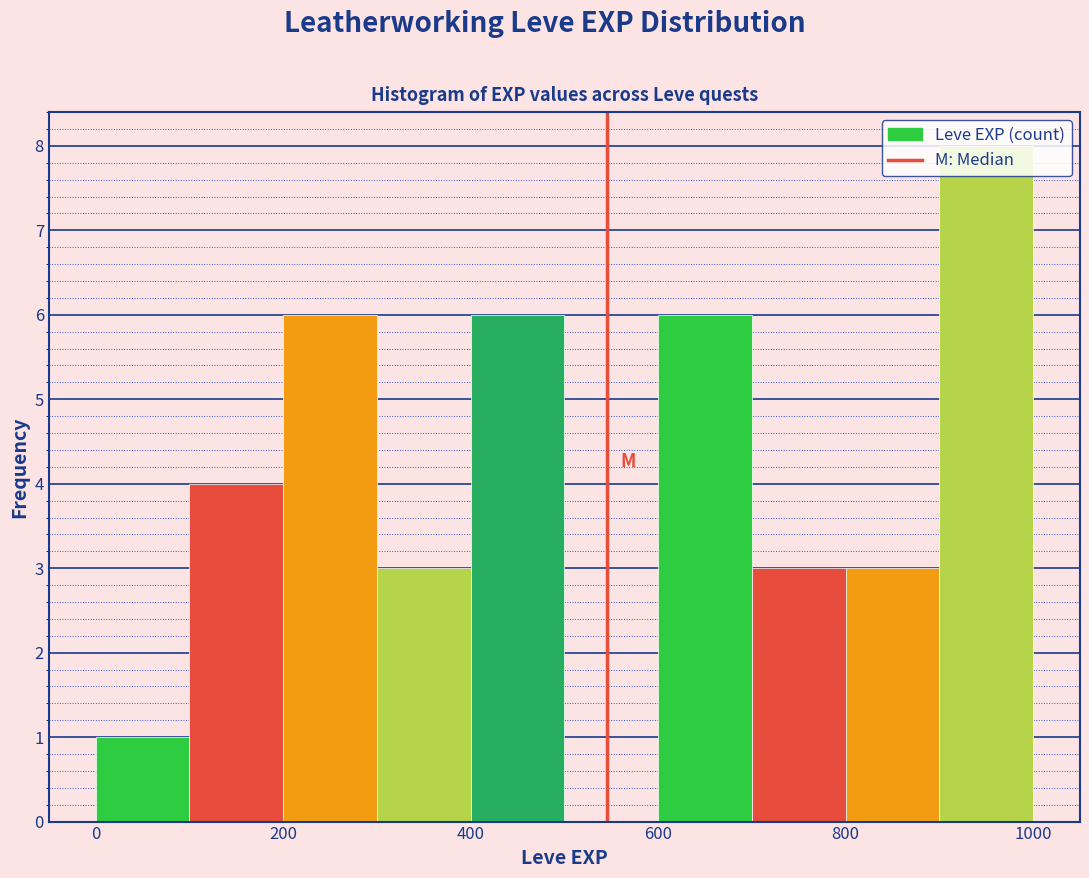

Reading left to right, transcribe this chart: for each bar, give the range it covers on the x-axis and its height. The values are not printed on the chart, so give them approximately, as read against the axis.

0 to 100: 1
100 to 200: 4
200 to 300: 6
300 to 400: 3
400 to 500: 6
500 to 600: 0
600 to 700: 6
700 to 800: 3
800 to 900: 3
900 to 1000: 8